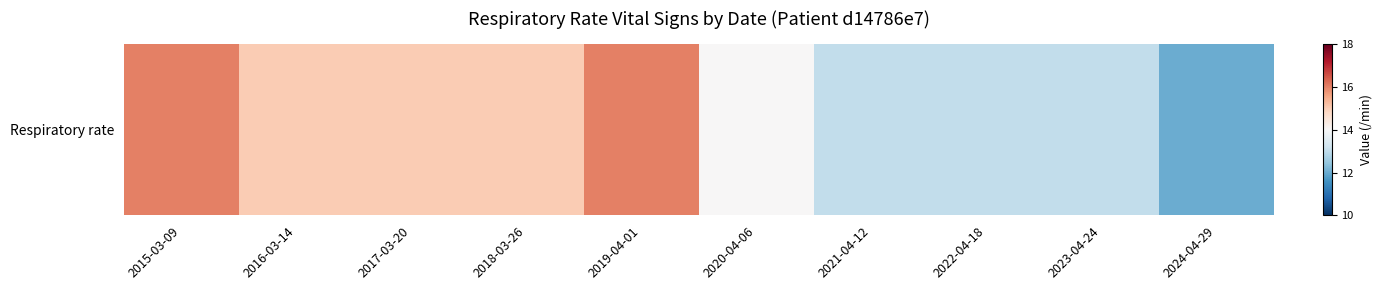

Which category has the highest value across all series?

2015-03-09